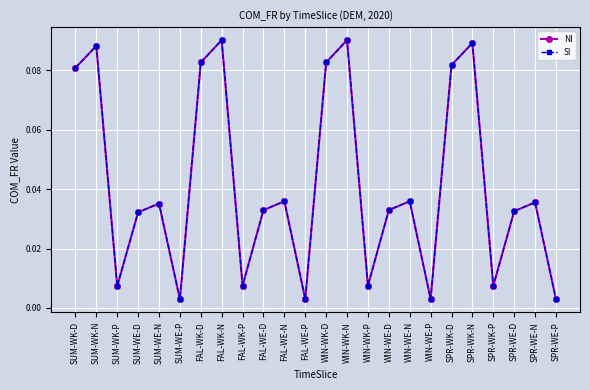

Which series has the largest total across all categories?

NI